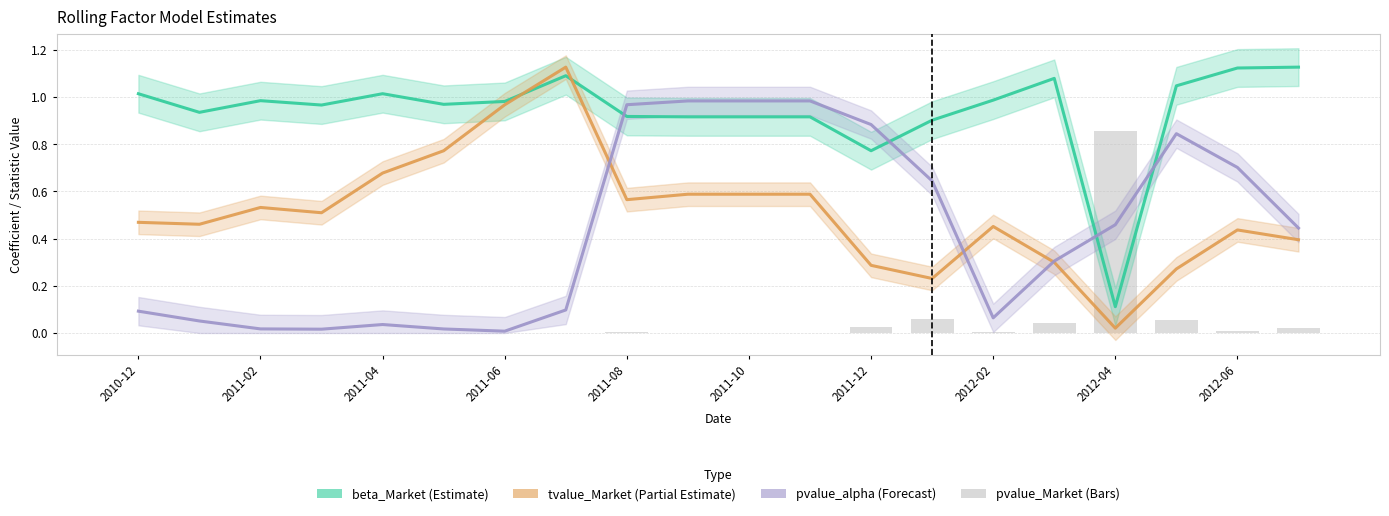

Is the value of pvalue_alpha at 11 greater than the value of beta_Market at 12?

Yes